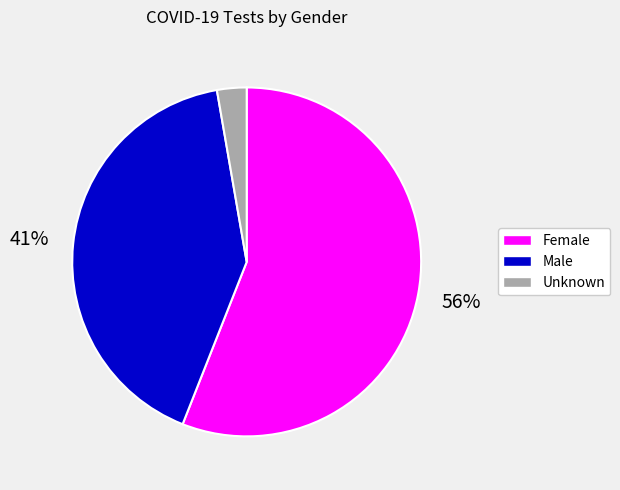

Does any single category account for the majority?

Yes